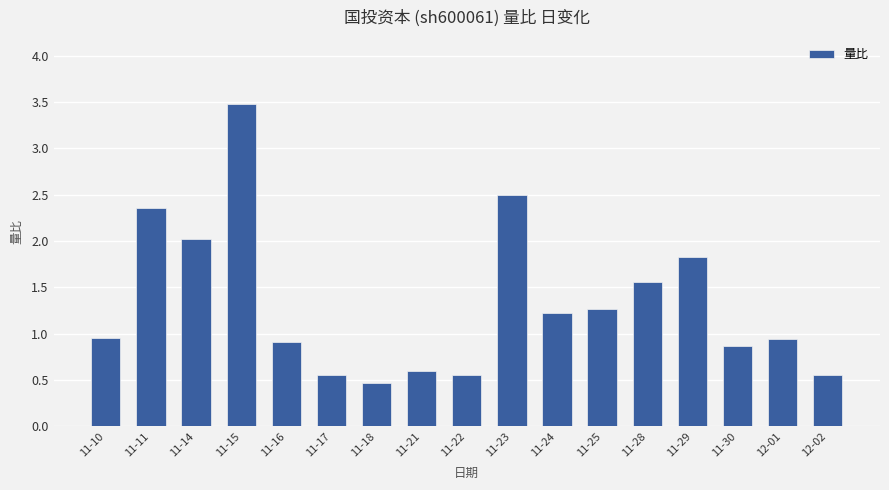

What is the change in value from 11-22 to 11-29?

+1.3